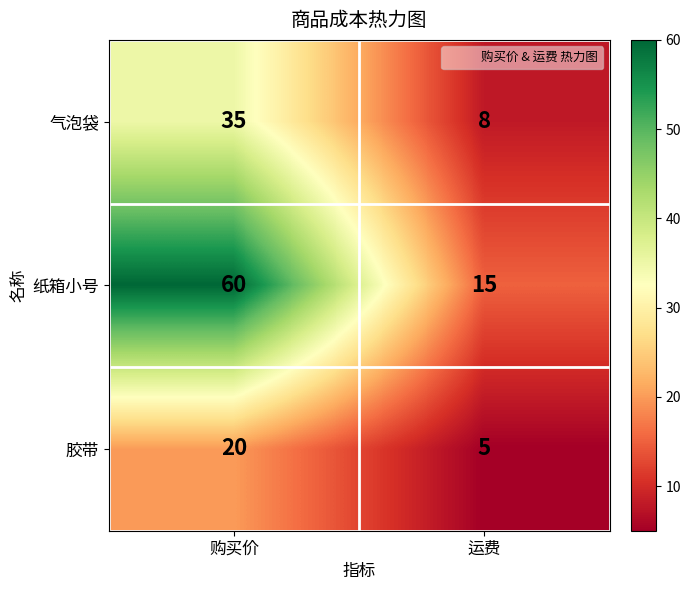

The value of 气泡袋 at 购买价 is 22. True or false?

False